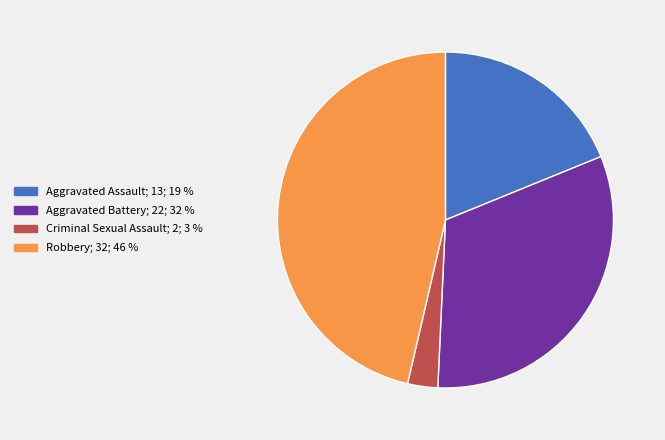

What is the ratio of the value at Robbery to the value at Criminal Sexual Assault?

16.0